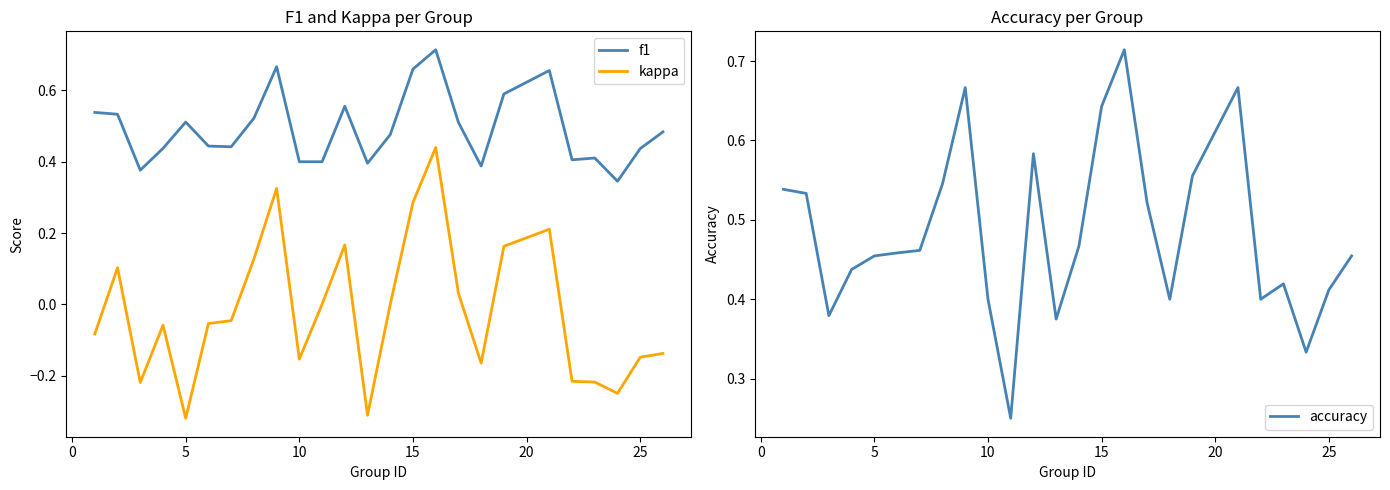

True or false: f1 and kappa cross at least once.

False